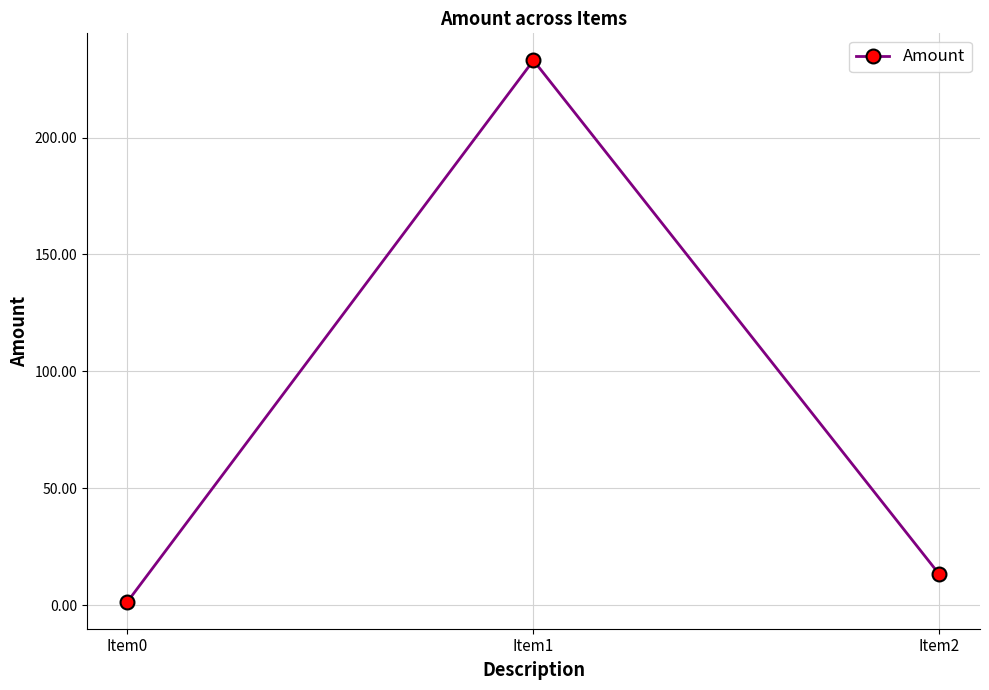

What is the difference between the values at Item2 and Item0?

11.6